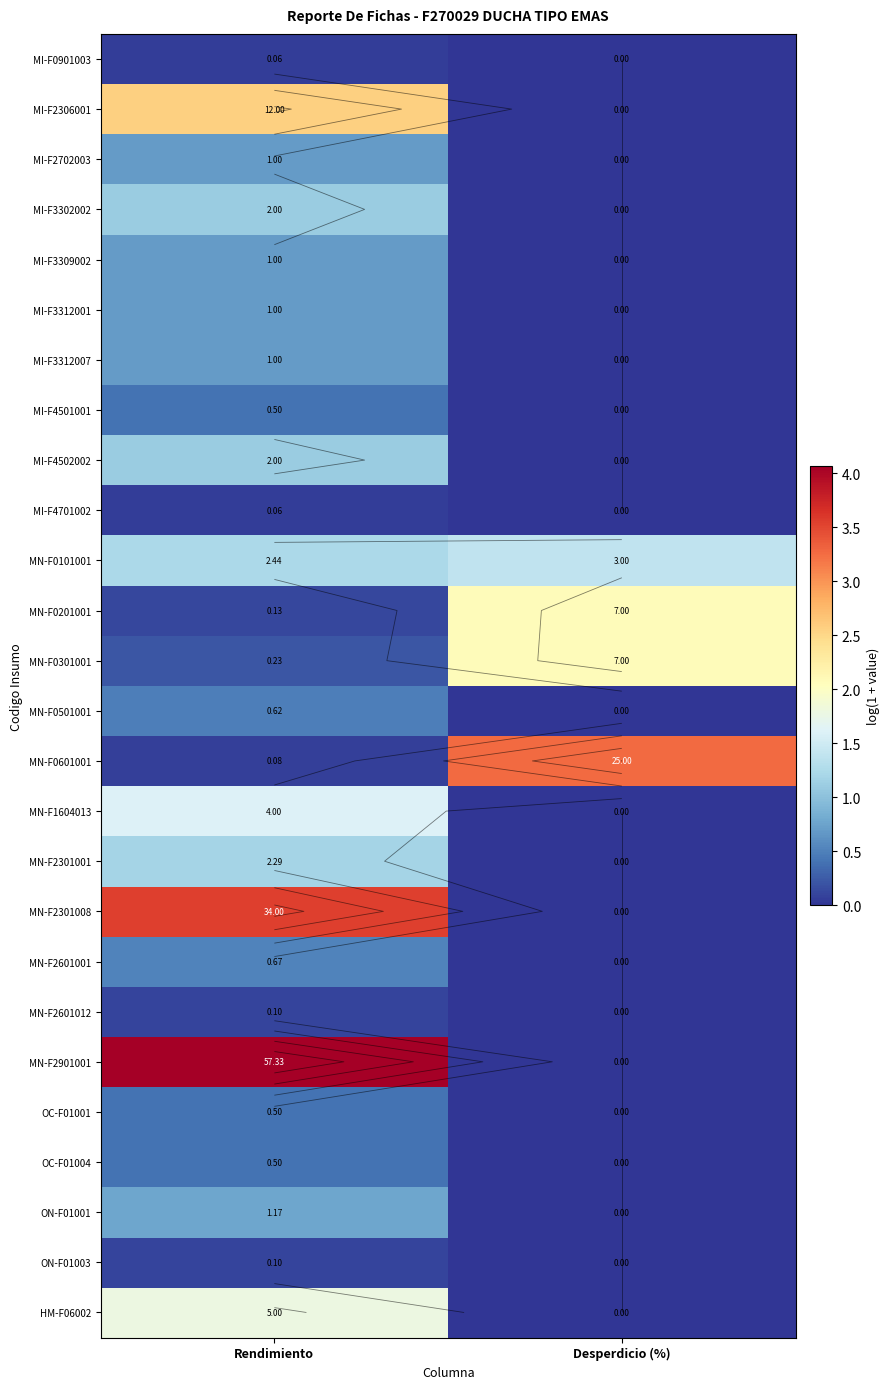

What is the difference between the highest and lowest values at Rendimiento?

4.0